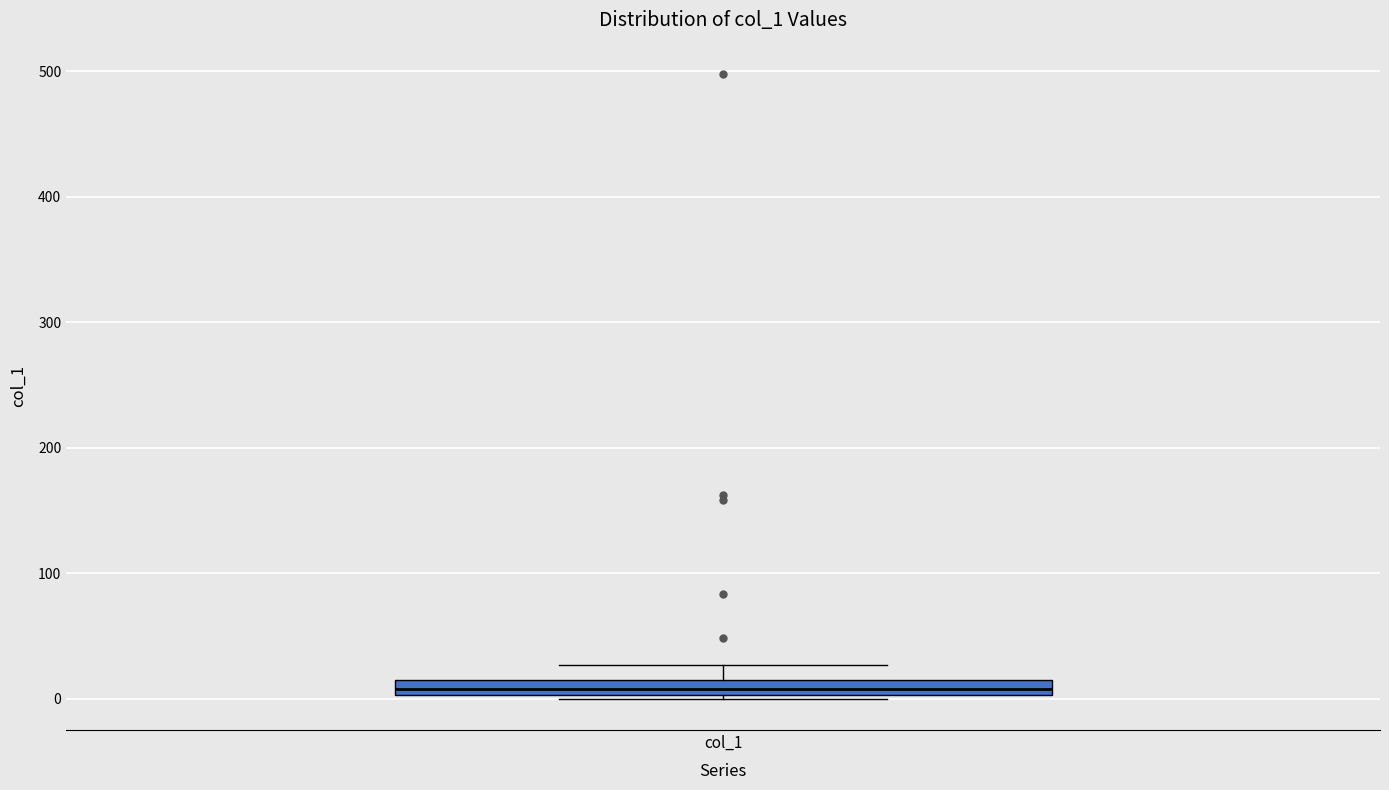

Where is the upper edge of the box for col_1 on the y-axis? The values are not printed on the chart, so give them approximately, as read against the axis.

10